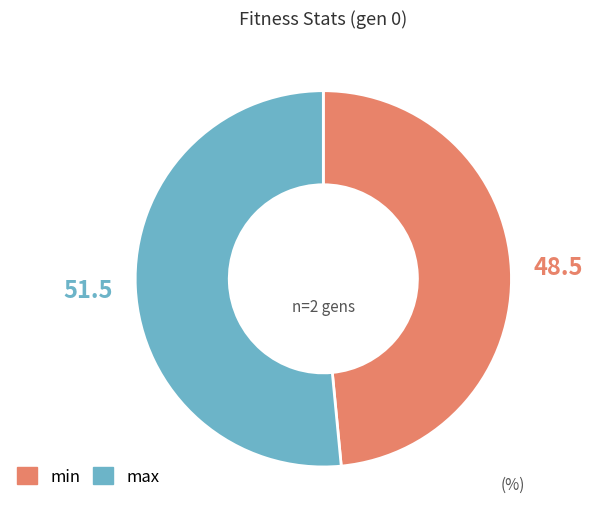

Does any single category account for the majority?

Yes